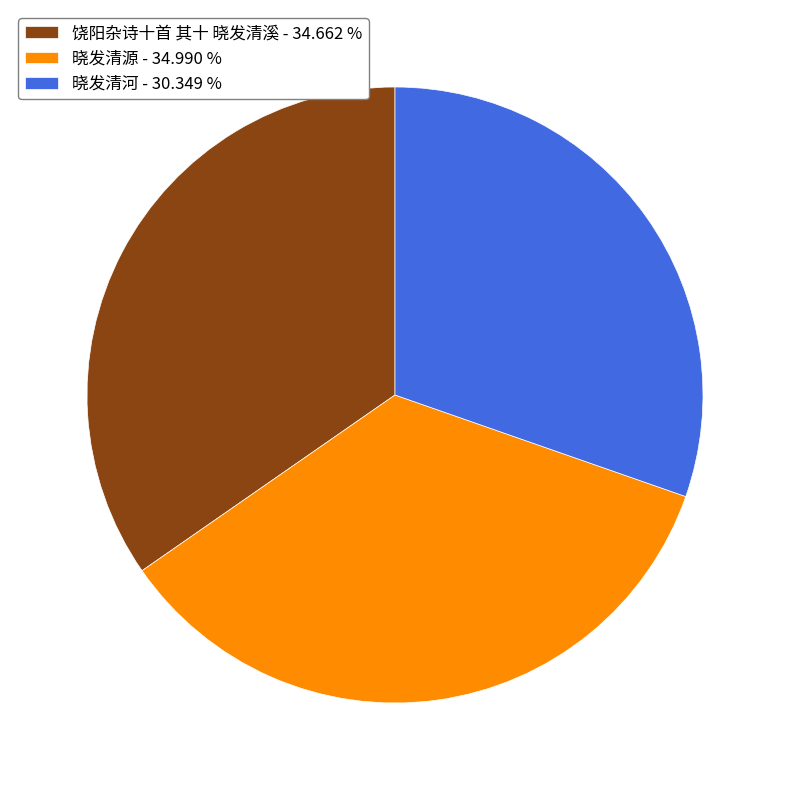

Is there a majority slice in this chart?

No